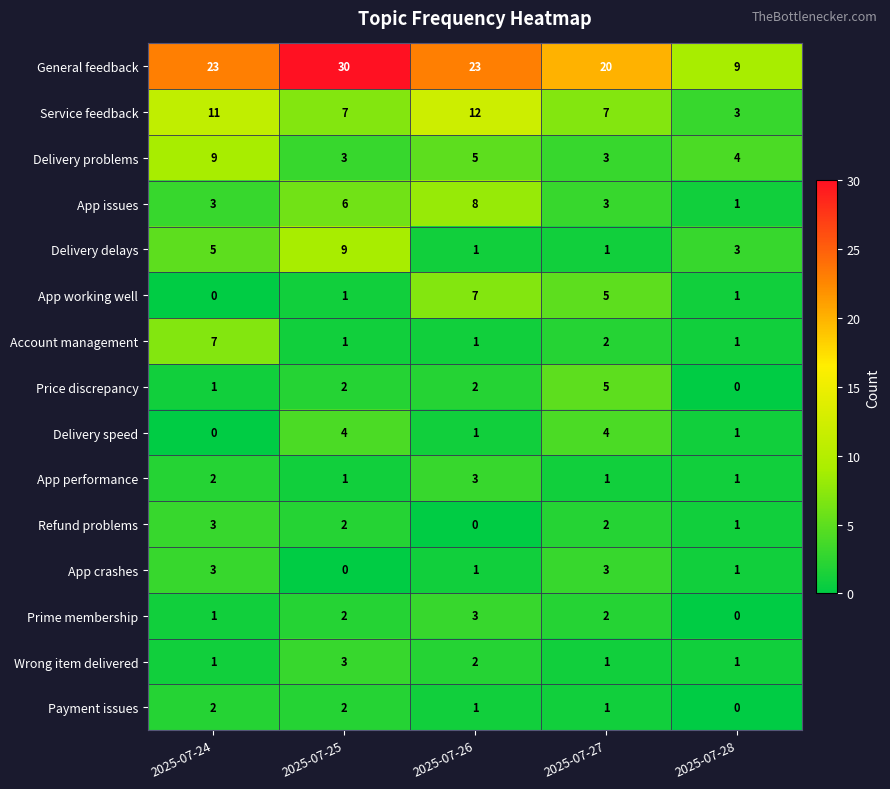

Which series has the largest total across all categories?

General feedback